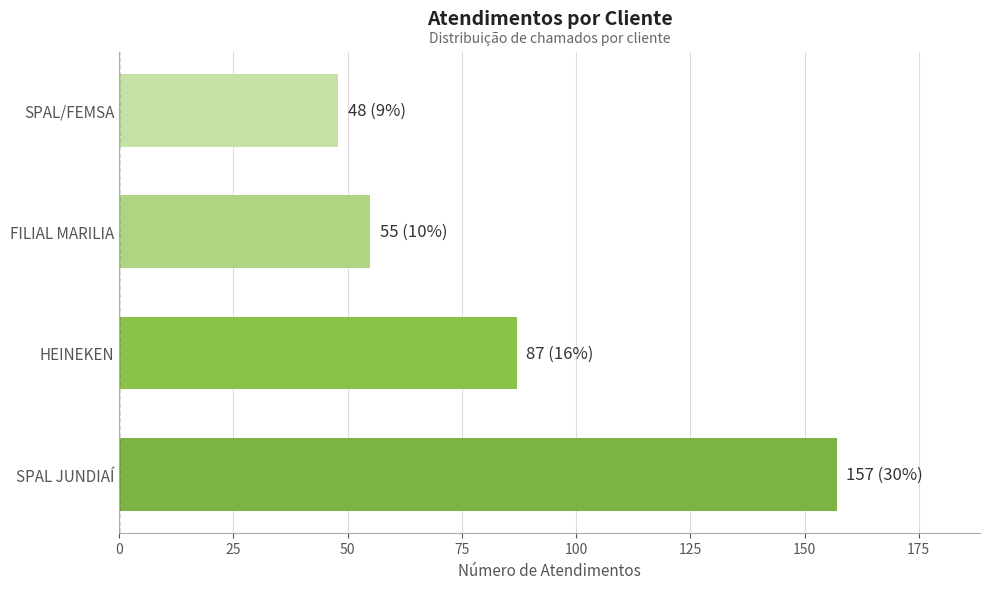

What is the sum of all values?

347